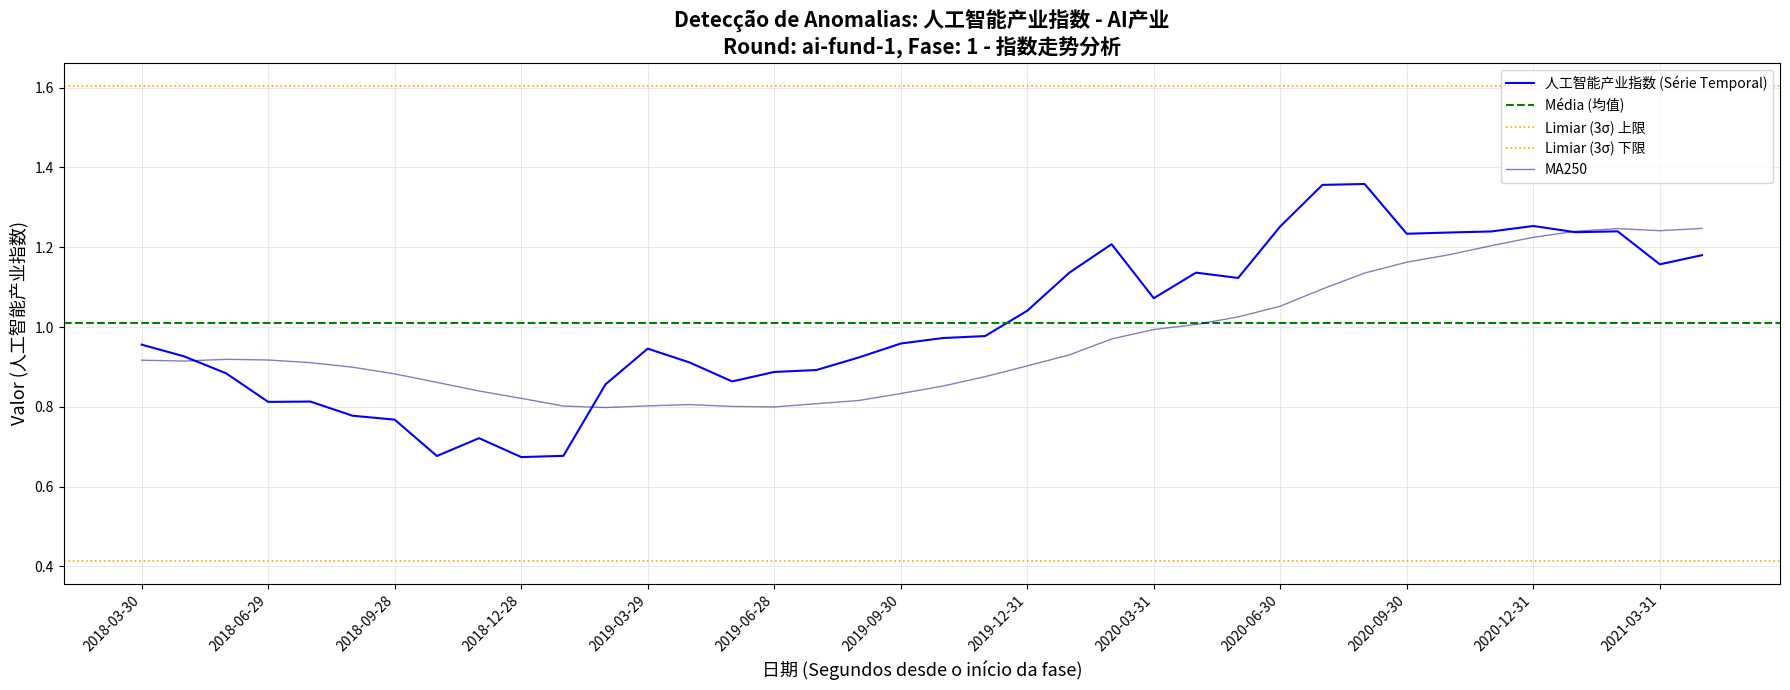

Which series has the widest spread of values?

人工智能产业指数